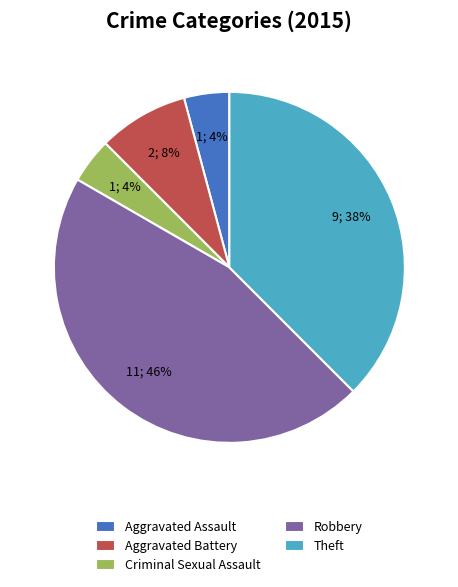

Which slice is the largest?

Robbery